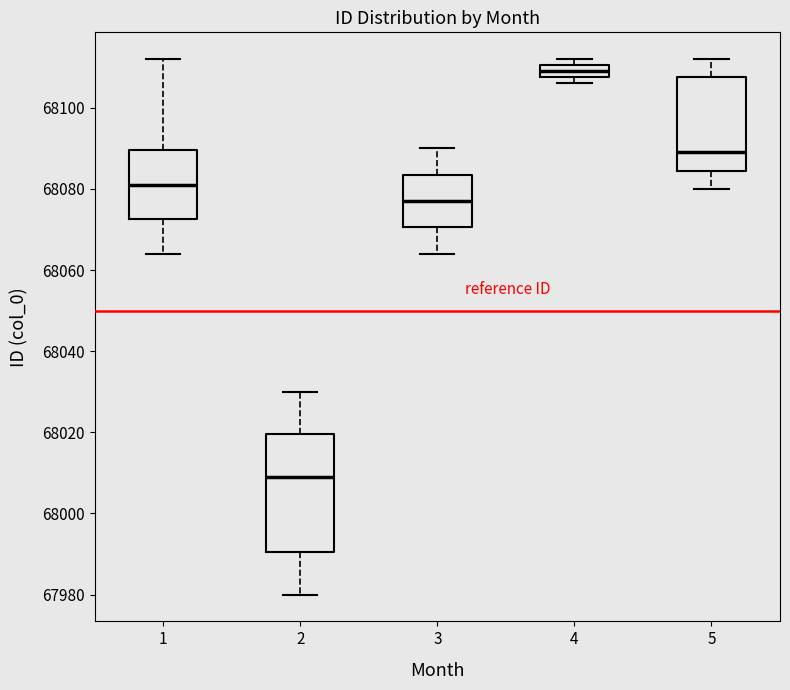

Which box's median line is the highest?

4